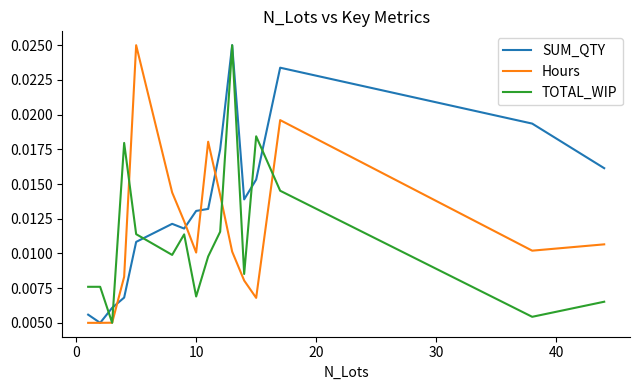

Which series has the largest total across all categories?

SUM_QTY